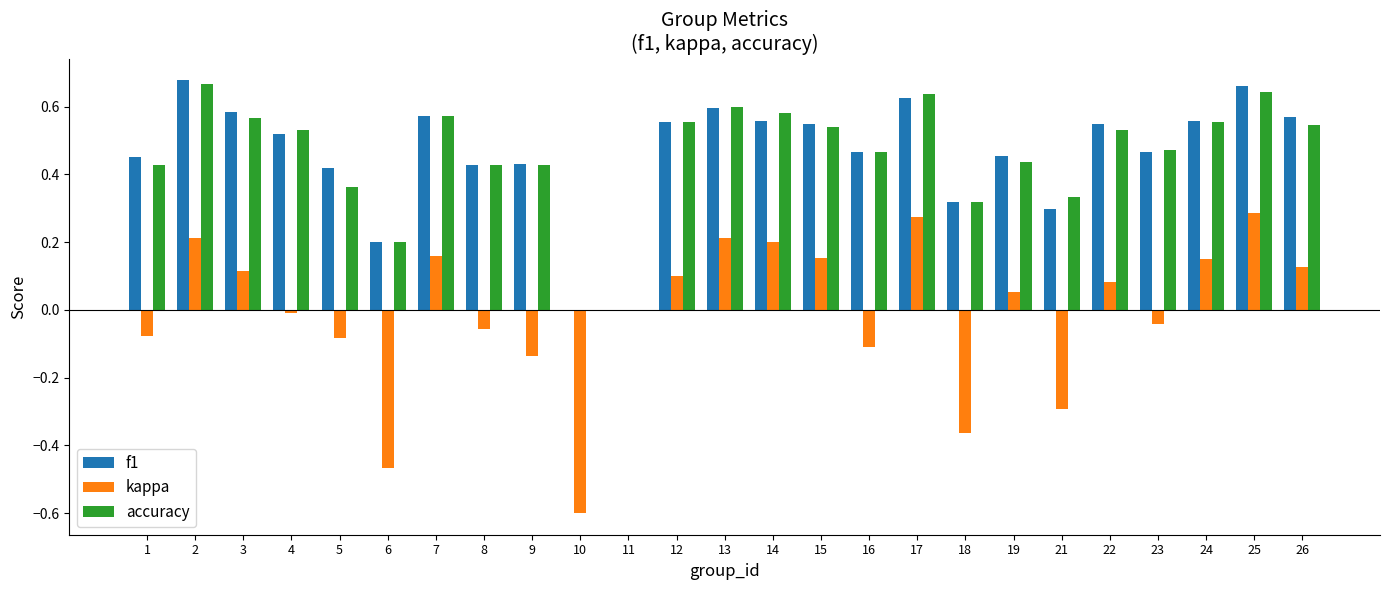

True or false: kappa has a value of 0.1 at 3.

True